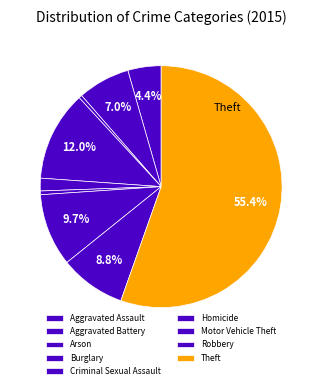

How many slices are in this pie chart?

9